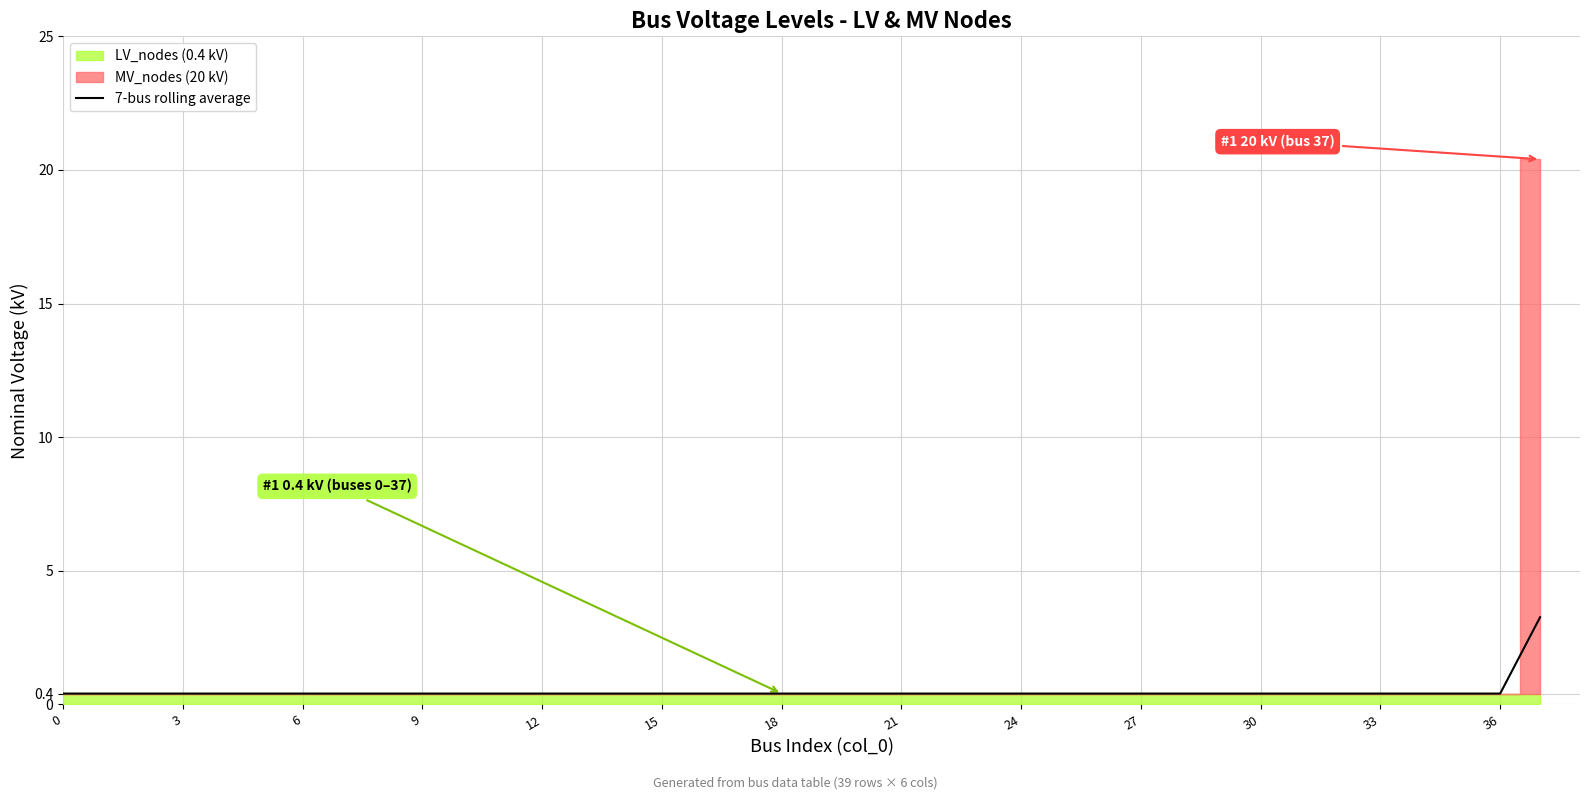

Is it true that 7-bus rolling average equals 0.4 at 27?

True